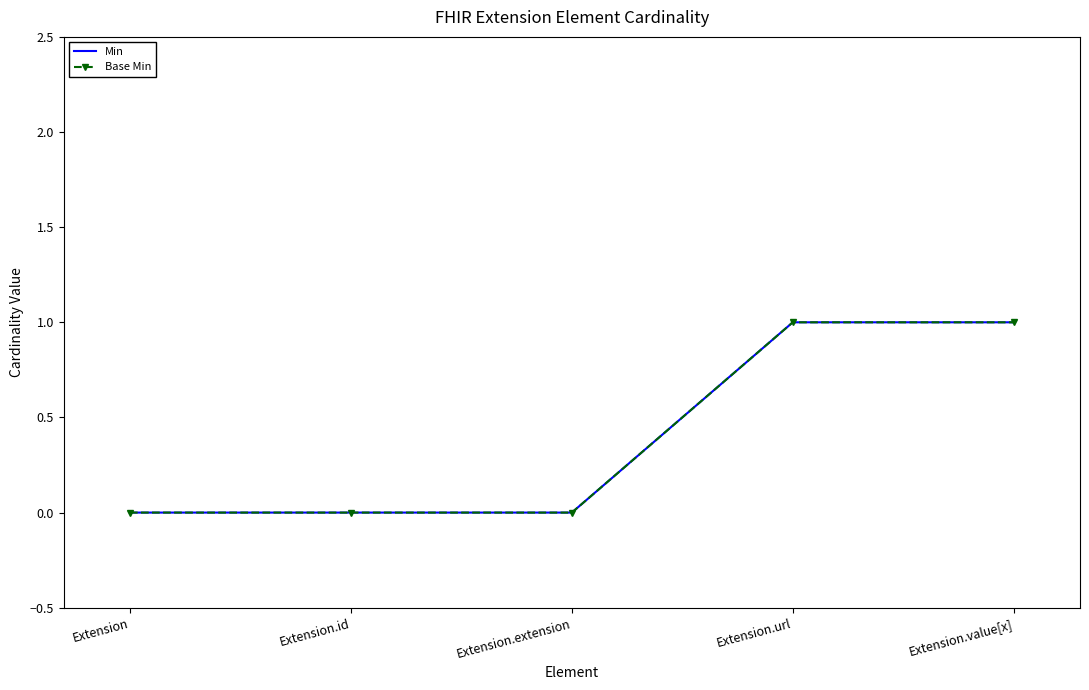

True or false: Min and Base Min cross at least once.

False